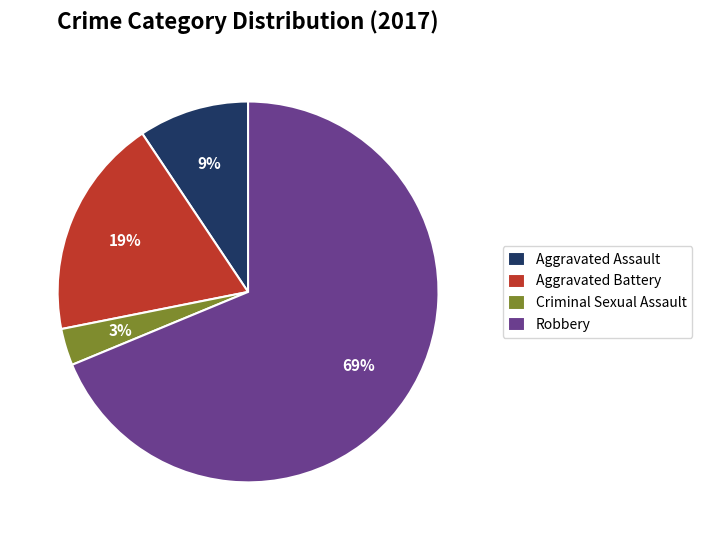

Rank the categories by value from highest to lowest.

Robbery, Aggravated Battery, Aggravated Assault, Criminal Sexual Assault